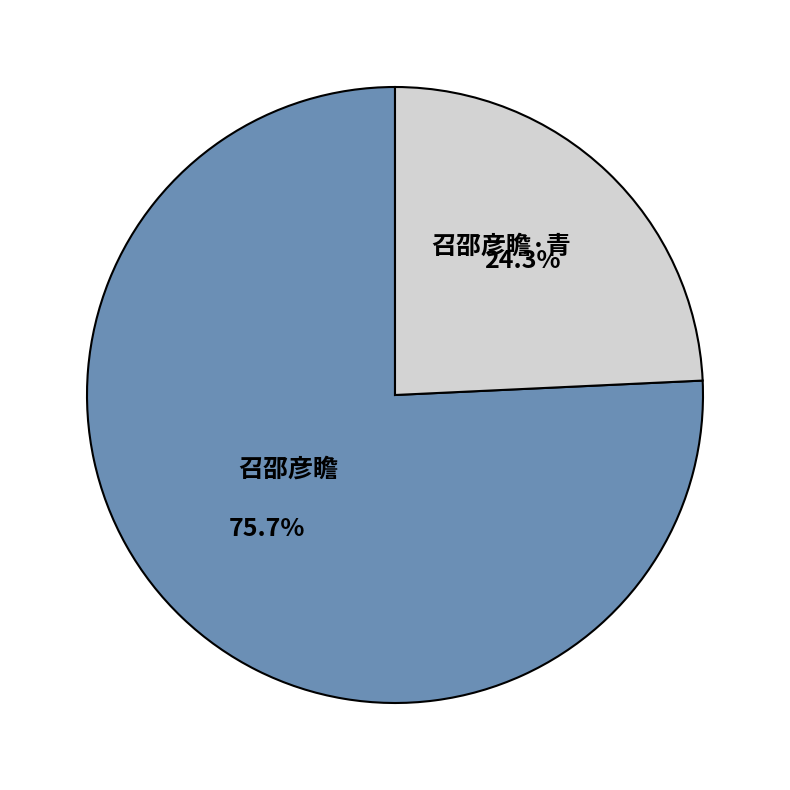

Does any single category account for the majority?

Yes